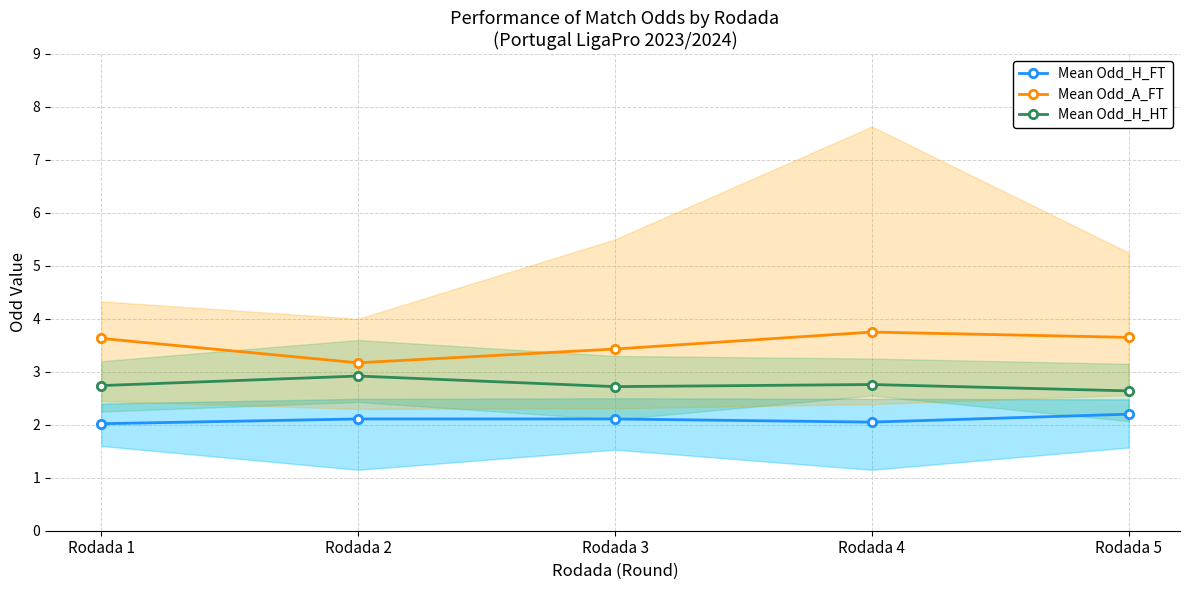

True or false: Mean Odd_H_FT and Mean Odd_H_HT intersect in this chart.

False